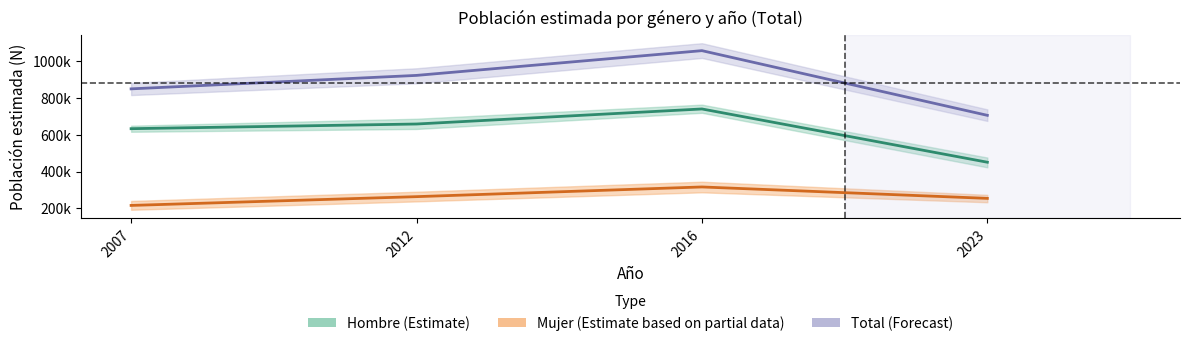

What is the difference between the highest and lowest values at 2016?

740089